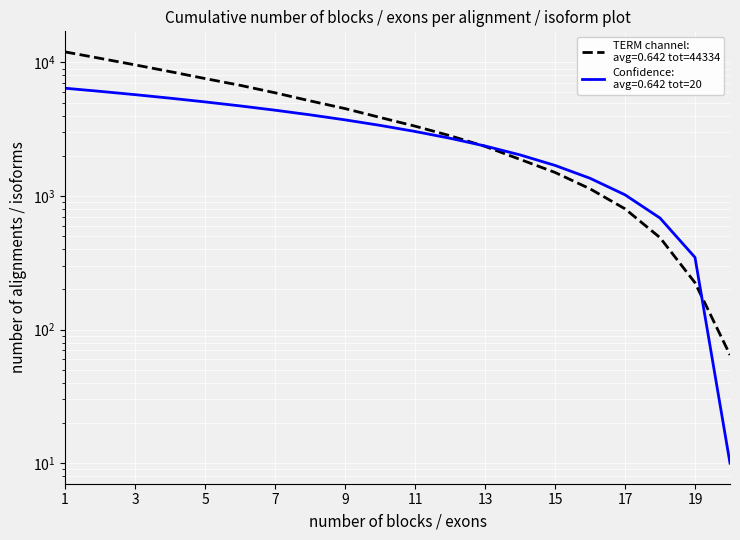

Reading right to left, list all the values displayed in this chart.

10.0	347.1	684.3	1021.4	1358.6	1695.7	2032.9	2370.0	2707.1	3044.3	3381.4	3718.6	4055.7	4392.9	4730.0	5067.1	5404.3	5741.4	6078.6	6415.7